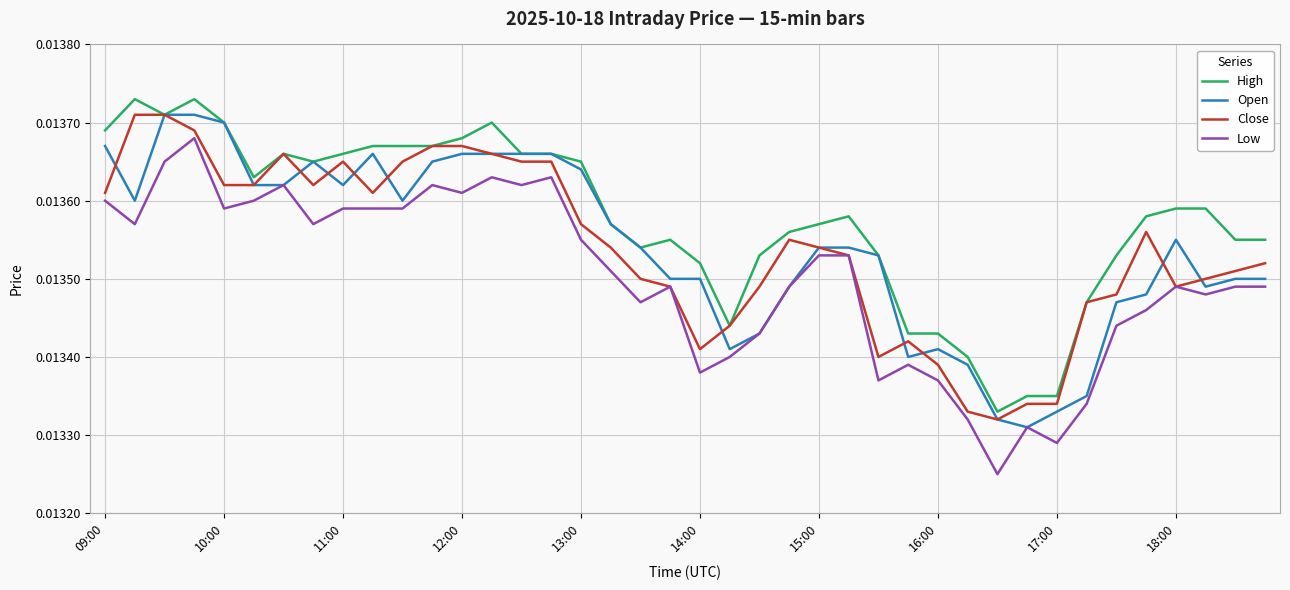

Which category has the lowest value across all series?

30